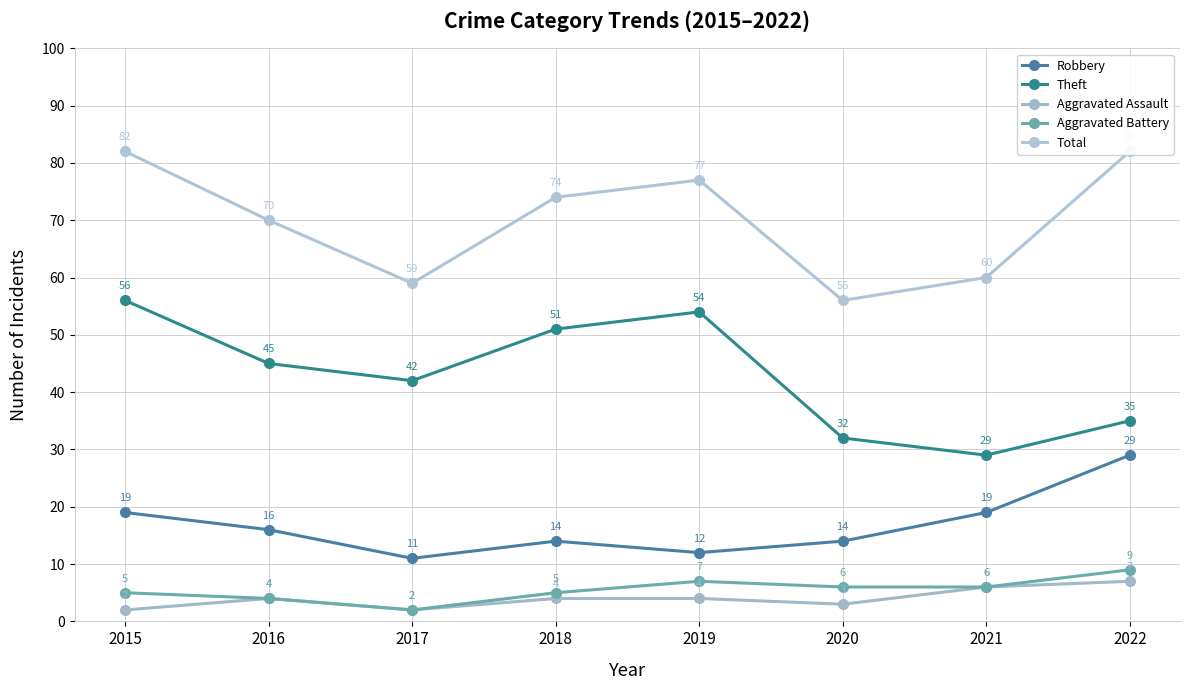

List the series in order of their peak value, lowest first.

Aggravated Assault, Aggravated Battery, Robbery, Theft, Total